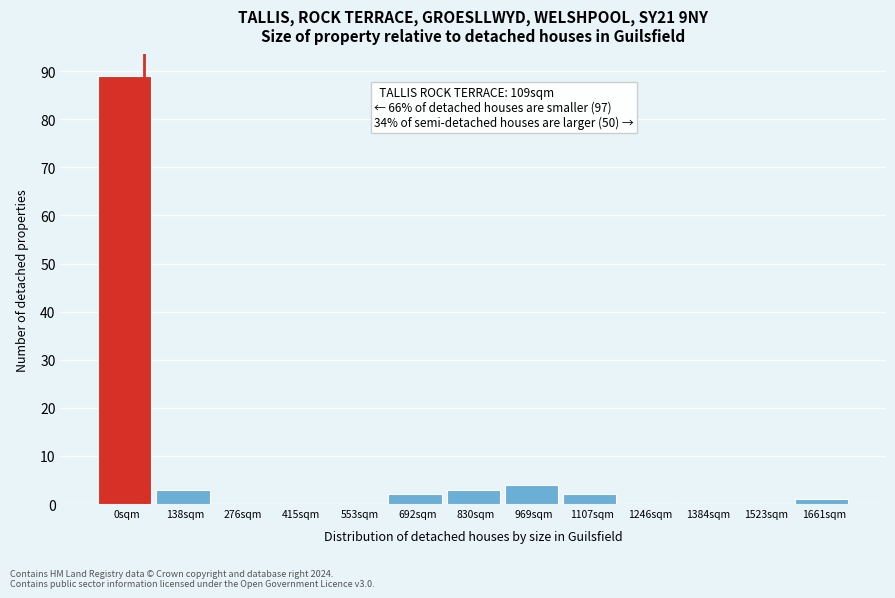

Reading right to left, what are all the values shown in this chart?

1661sqm=1	1523sqm=0	1384sqm=0	1246sqm=0	1107sqm=2	969sqm=4	830sqm=3	692sqm=2	553sqm=0	415sqm=0	276sqm=0	138sqm=3	0sqm=89